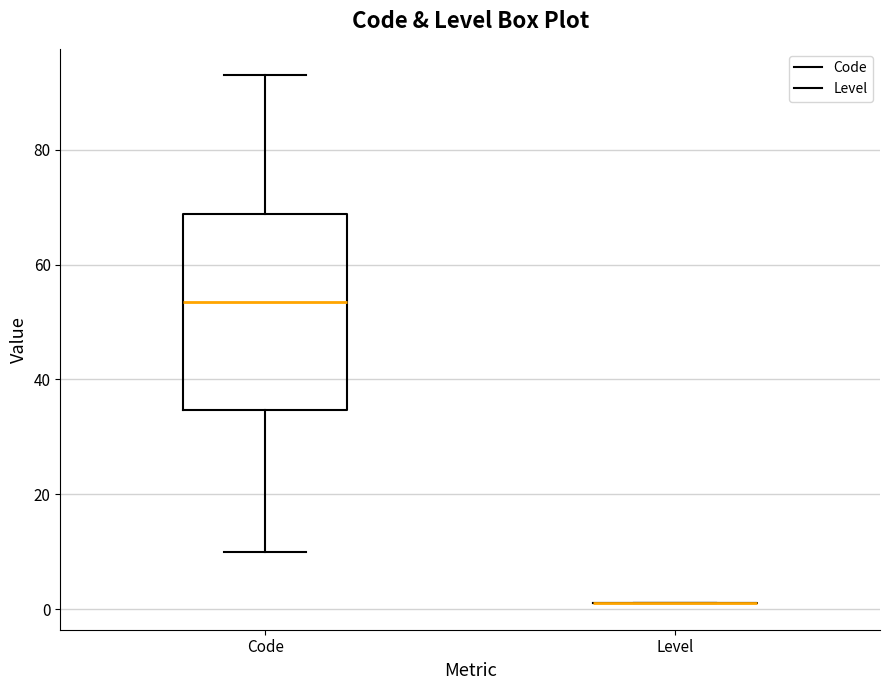

Reading left to right, read every box against the y-axis: the position of its median line, the range the box covers, and the ends of its whiskers. The values are not printed on the chart, so give them approximately, as read against the axis.

Code: median 54, box 34 to 68, whiskers 10 to 94
Level: box collapsed to a line at 2, whiskers 2 to 2